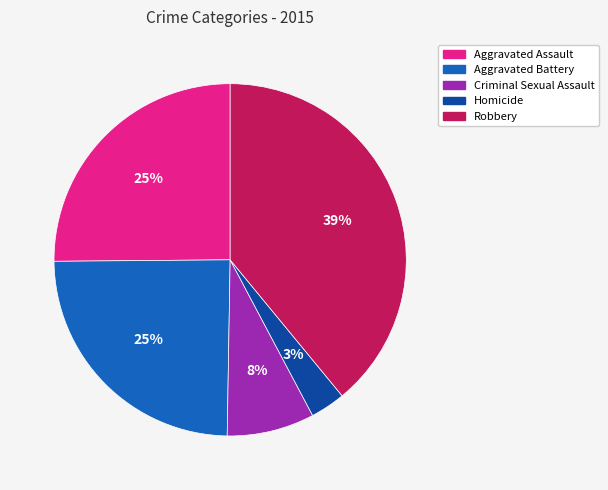

What is the ratio of the value at Aggravated Battery to the value at Criminal Sexual Assault?

3.1